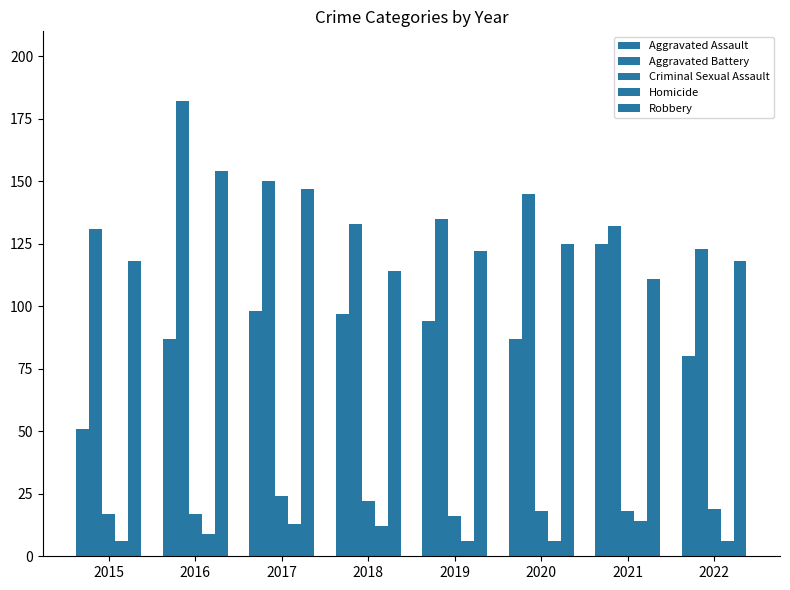

Is the value of Aggravated Assault at 2022 greater than the value of Criminal Sexual Assault at 2016?

Yes